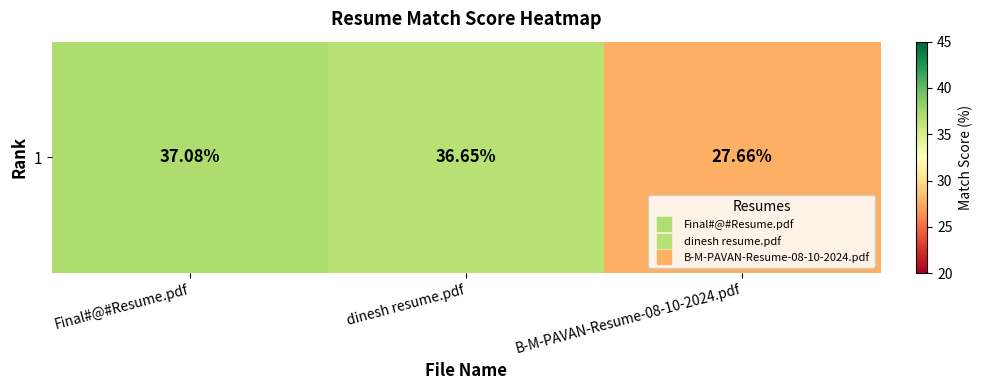

How many distinct data groups are displayed?

1